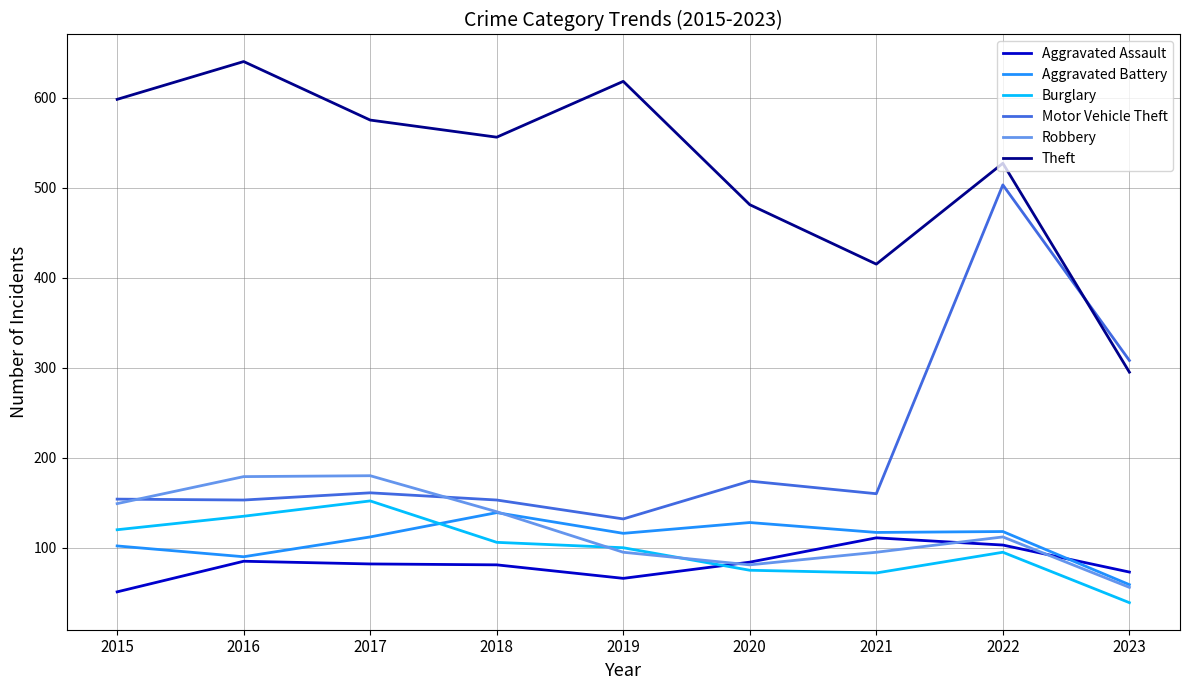

How many series are shown in this chart?

6